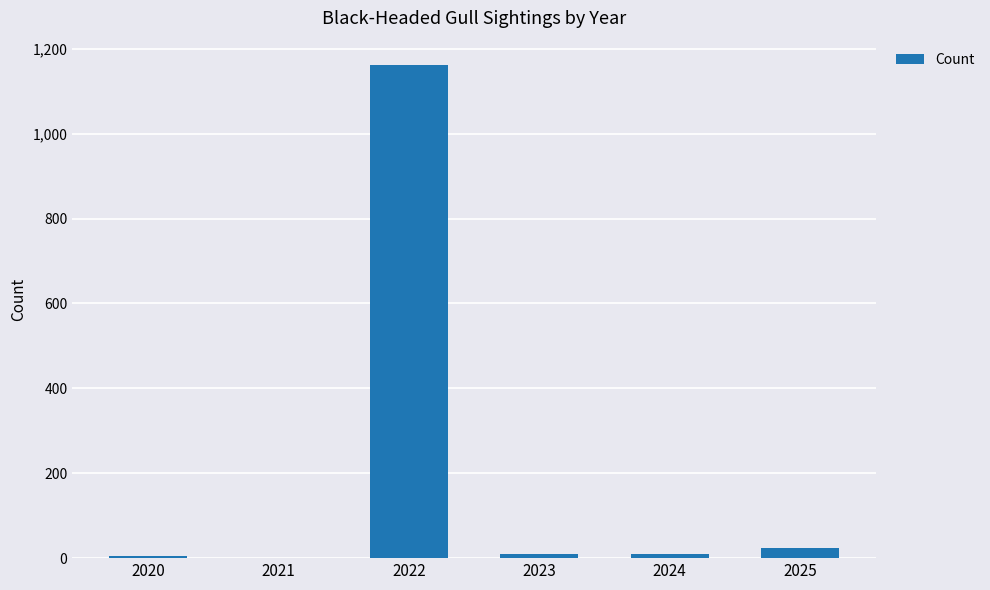

What value does the data have at 2022, to the nearest 50?

1150